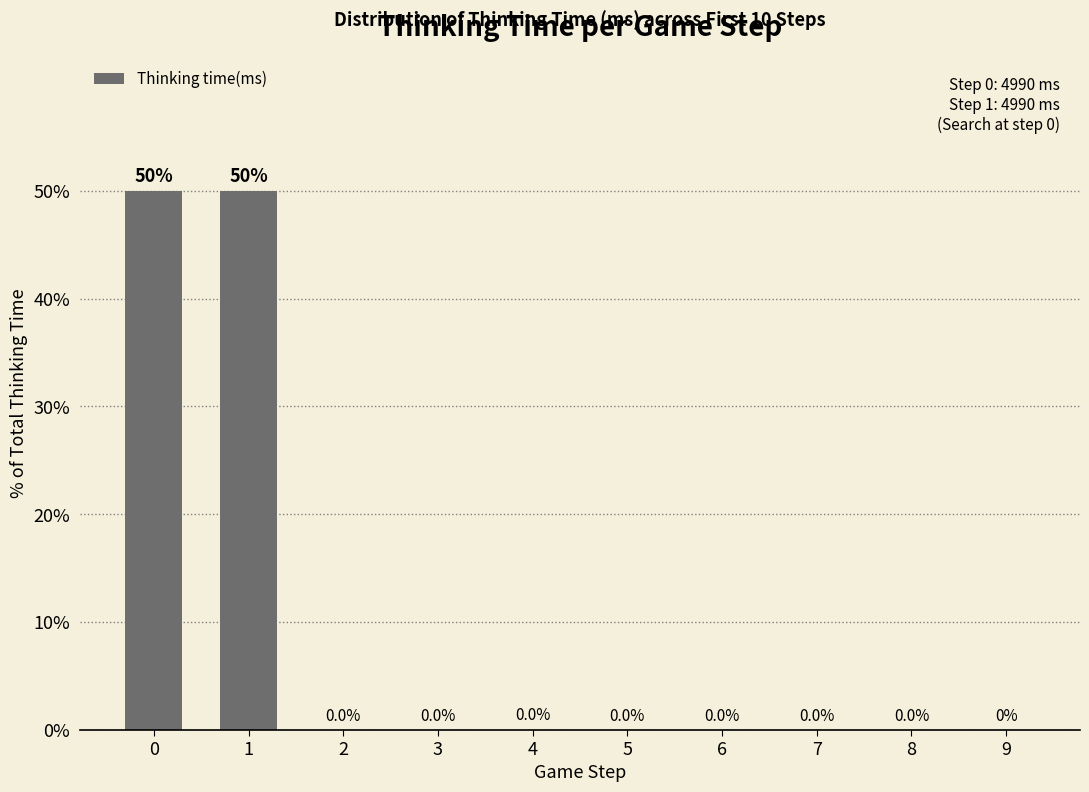

At which label is the value closest to 24?

4